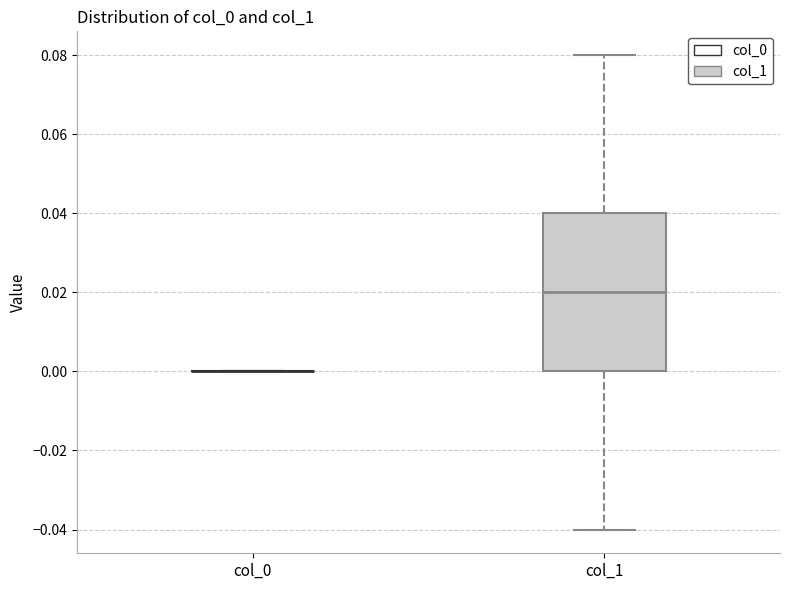

Which box is the tallest, from its lower edge to its upper edge?

col_1